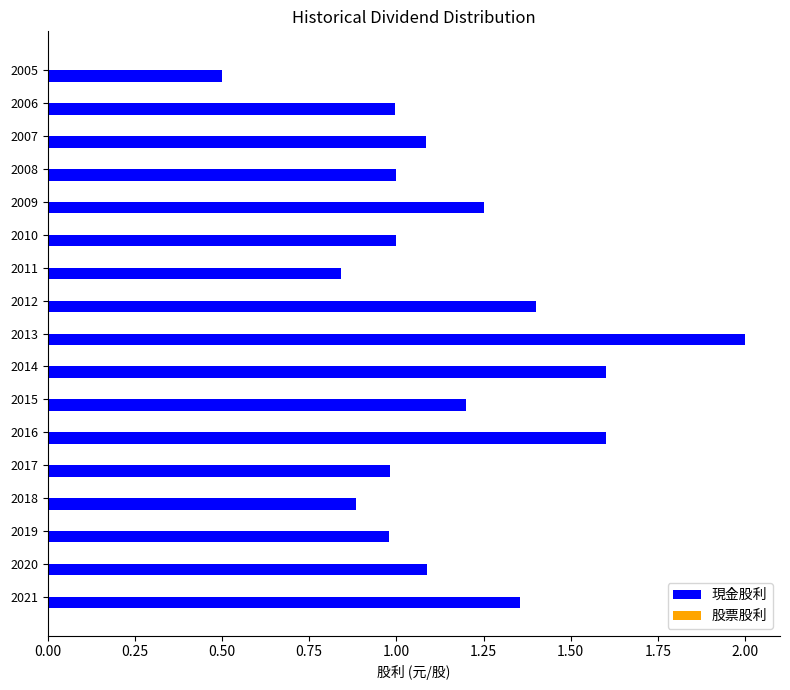

What is the change in value from 2017 to 2014?

+0.6